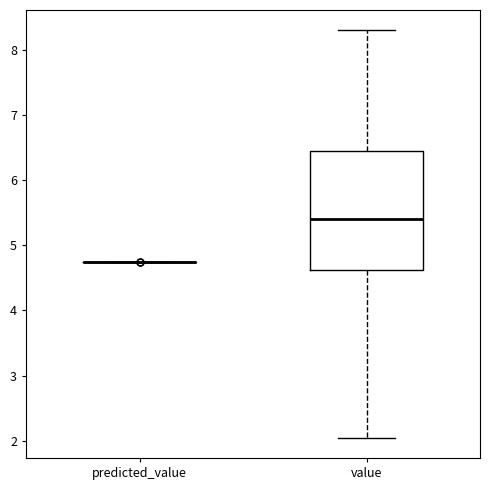

Reading left to right, transcribe this box plot: for each box, give where its median line is, the range the box spans, and where its two whiskers end, as read against the y-axis. The values are not printed on the chart, so give them approximately, as read against the axis.

predicted_value: box collapsed to a line at 4.7, whiskers 4.7 to 4.7
value: median 5.4, box 4.6 to 6.4, whiskers 2.0 to 8.3